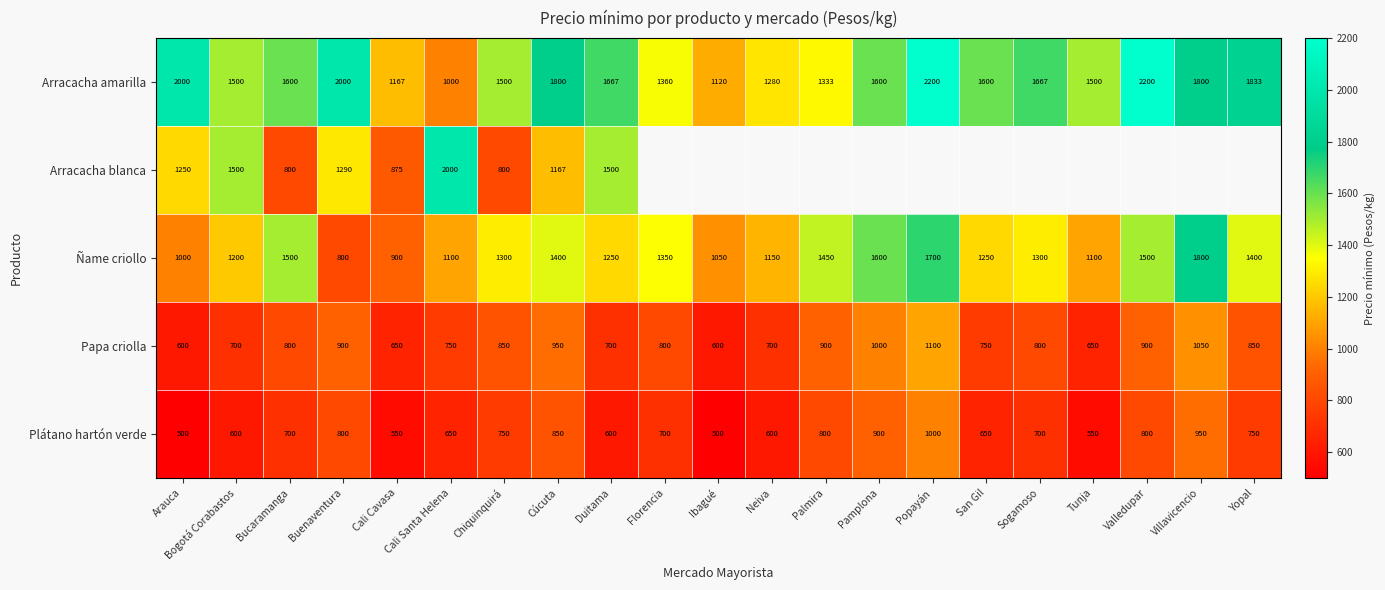

Between Palmira and Buenaventura, which is larger?

Buenaventura